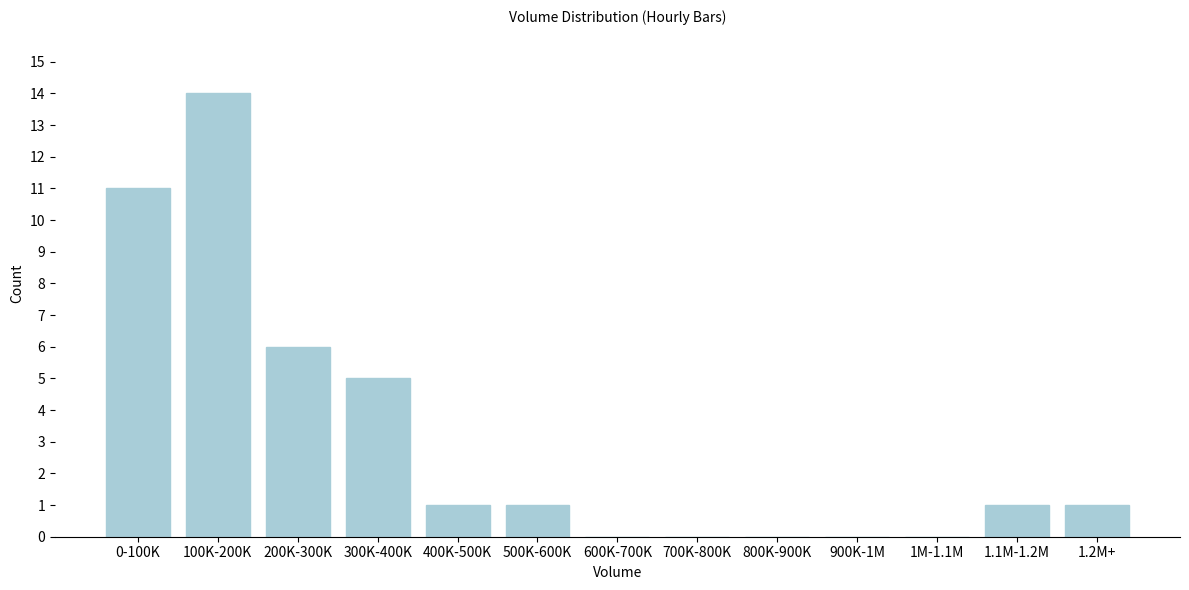

Reading right to left, list all the values displayed in this chart.

1.2M+=1	1.1M-1.2M=1	1M-1.1M=0	900K-1M=0	800K-900K=0	700K-800K=0	600K-700K=0	500K-600K=1	400K-500K=1	300K-400K=5	200K-300K=6	100K-200K=14	0-100K=11